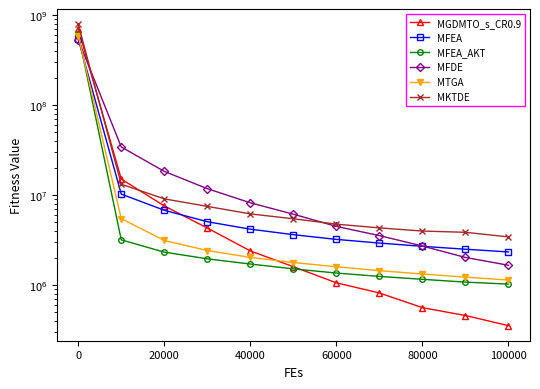

At how many categories does at least one series exceed 110147089?

1